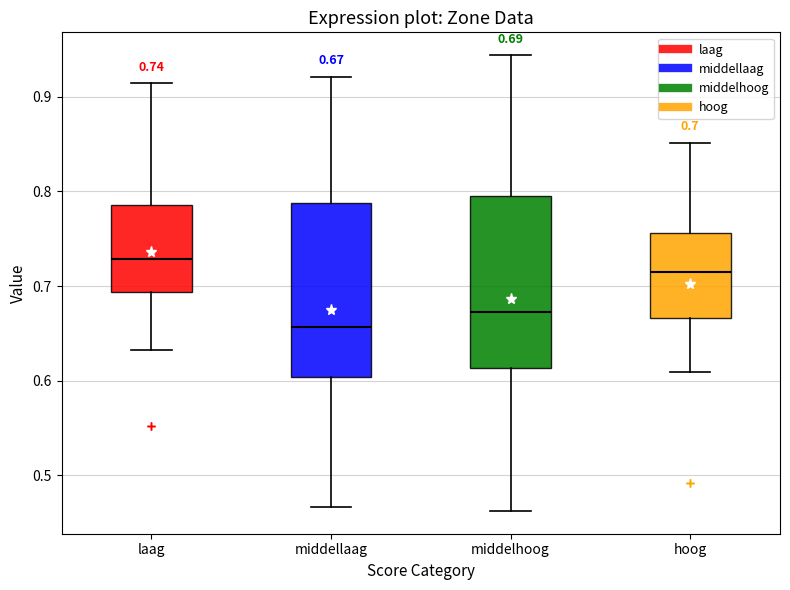

Which box's median line is the lowest?

middellaag